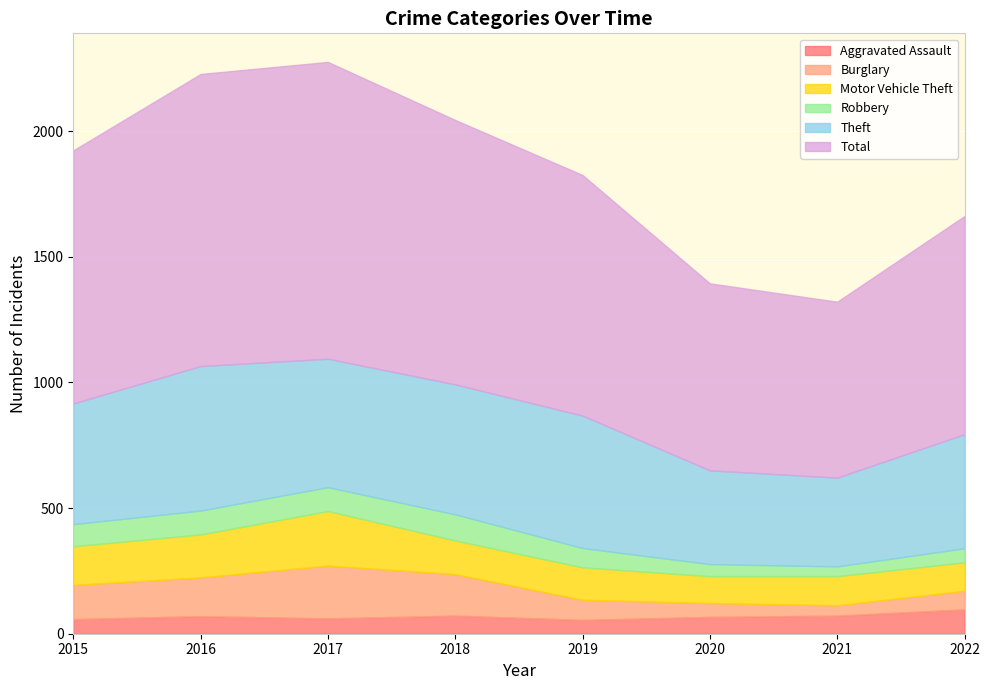

Rank the series by their maximum value, from lowest to highest.

Aggravated Assault, Robbery, Burglary, Motor Vehicle Theft, Theft, Total